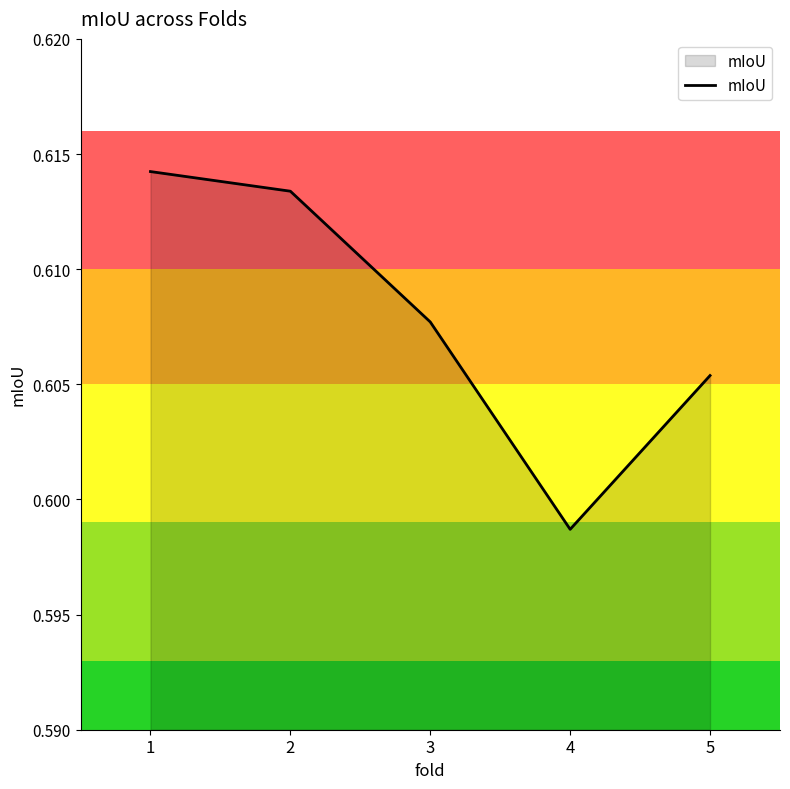

List the labels in order of value, smallest first.

4, 5, 3, 2, 1